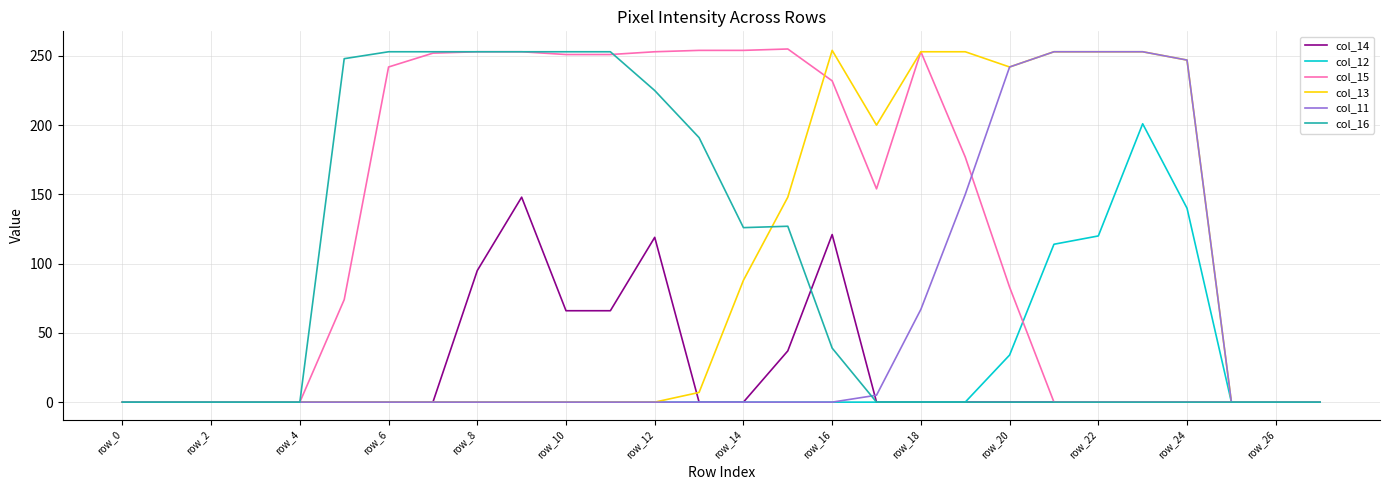

What is the maximum value shown in the chart?

255